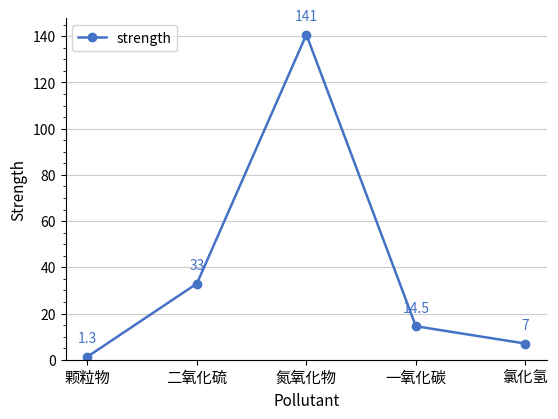

Count the number of data series in this chart.

1